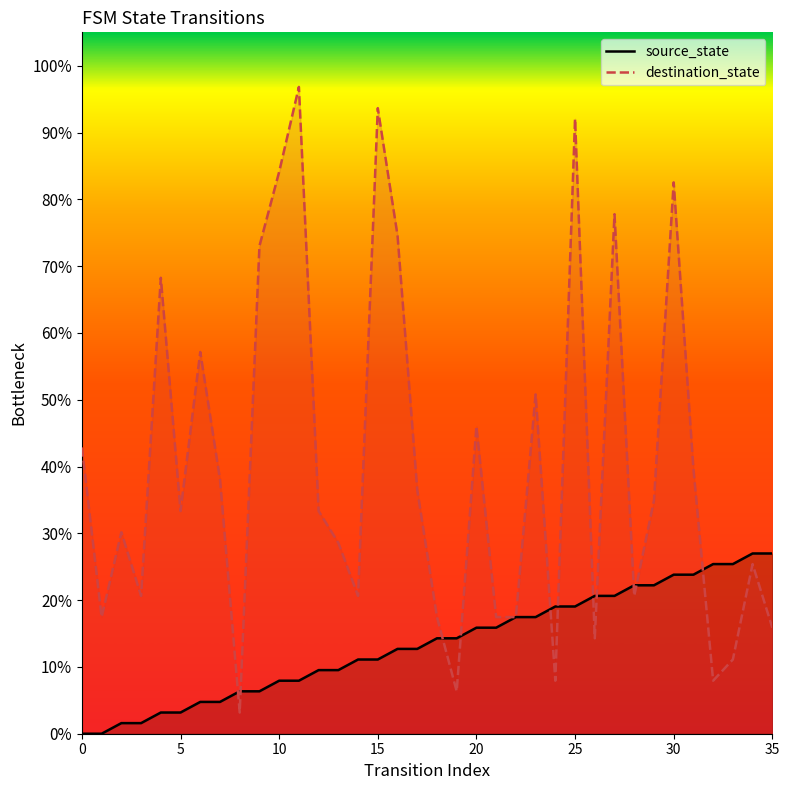

Which series contains the lowest Y value?

source_state